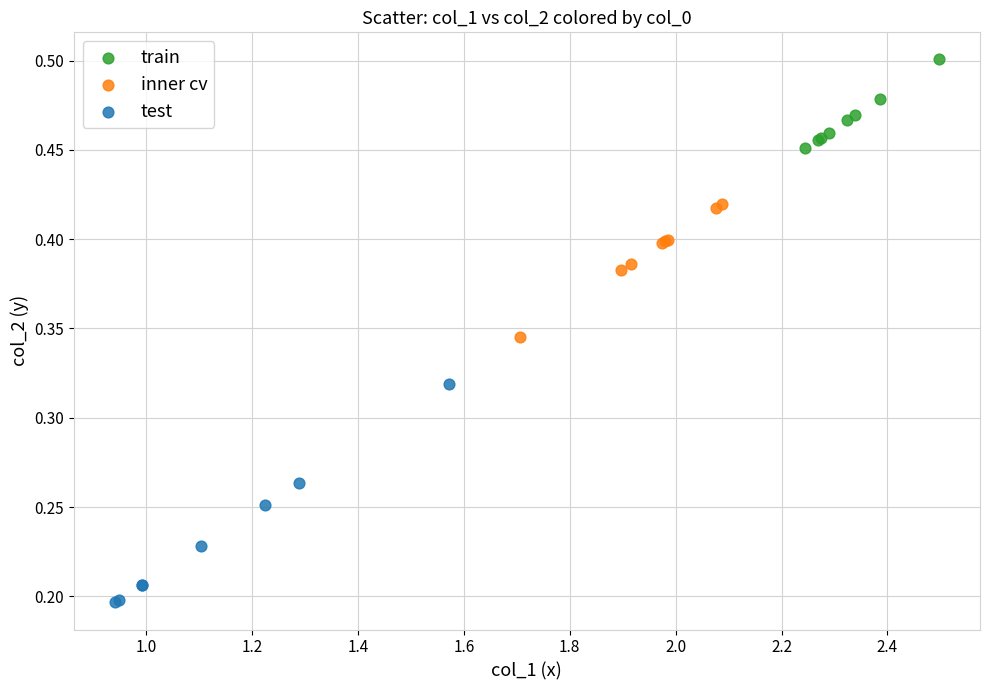

Which series contains the lowest Y value?

test